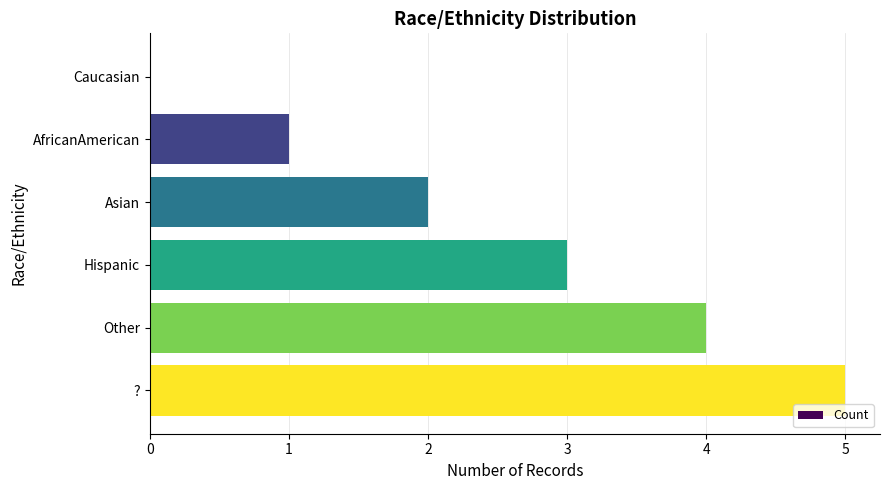

Are the bars grouped side by side (vs. stacked)?

No